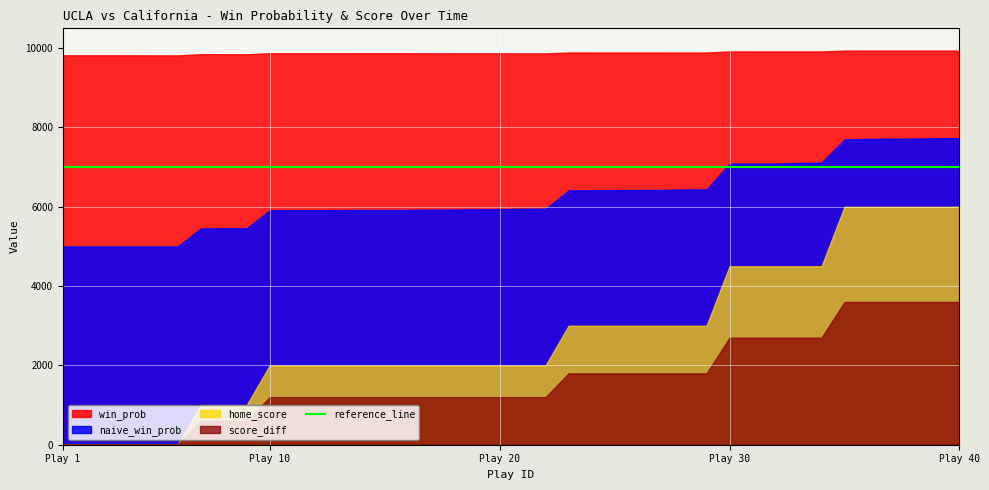

Between 26 and 1, which is larger?

26